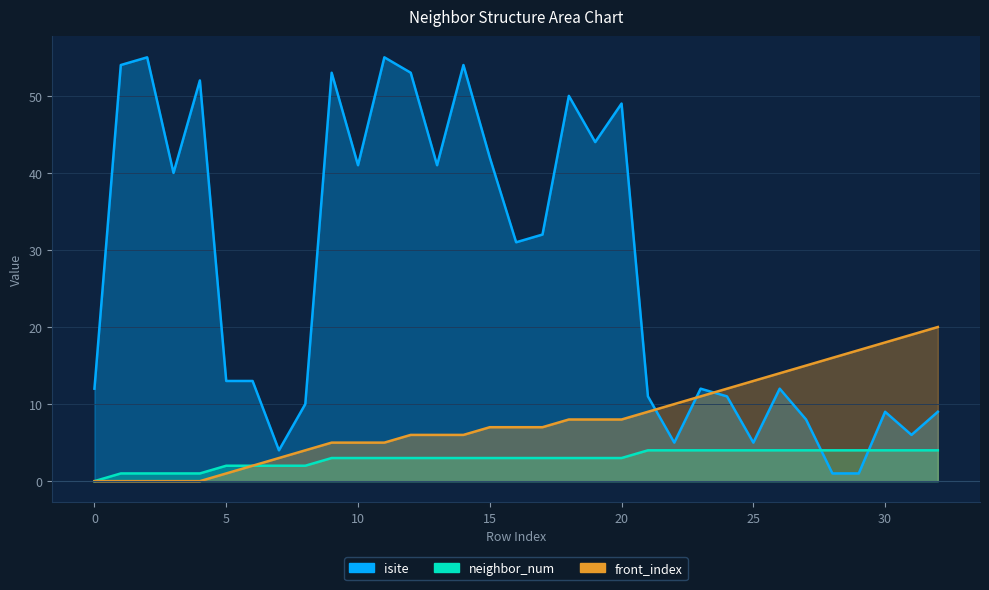

Reading left to right, list all the values displayed in this chart.

isite: 12	54	55	40	52	13	13	4	10	53	41	55	53	41	54	42	31	32	50	44	49	11	5	12	11	5	12	8	1	1	9	6	9
neighbor_num: 0	1	1	1	1	2	2	2	2	3	3	3	3	3	3	3	3	3	3	3	3	4	4	4	4	4	4	4	4	4	4	4	4
front_index: 0	0	0	0	0	1	2	3	4	5	5	5	6	6	6	7	7	7	8	8	8	9	10	11	12	13	14	15	16	17	18	19	20